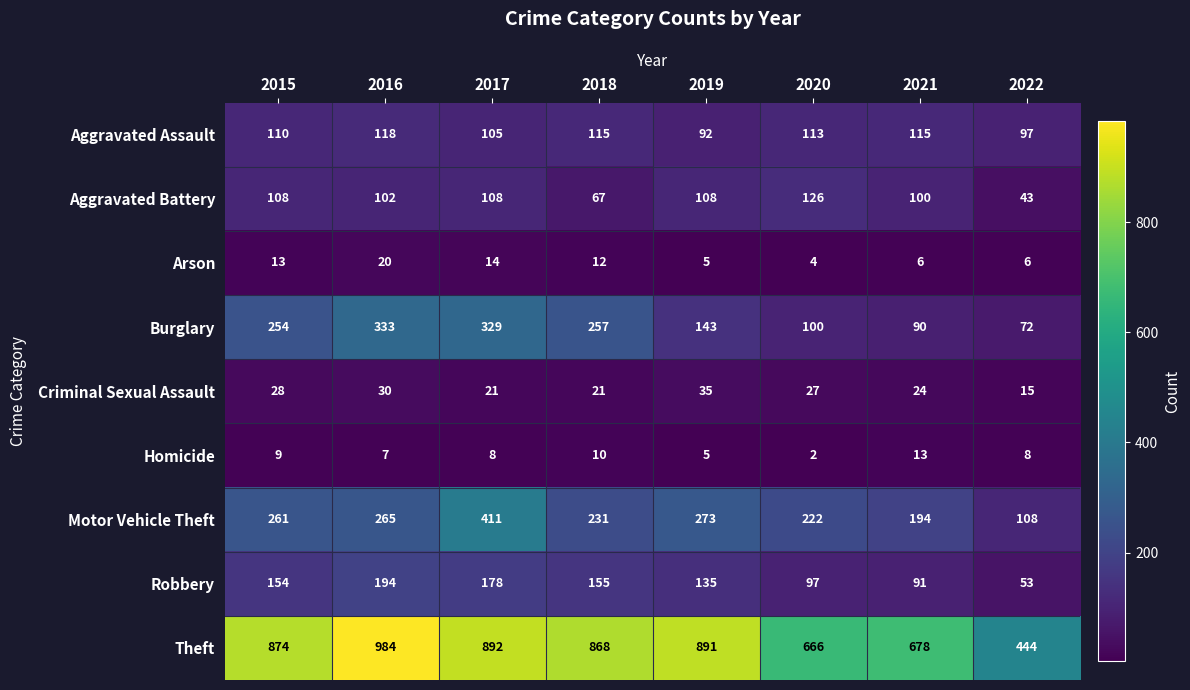

What is the difference between the maximum and minimum values in the Burglary series?

261